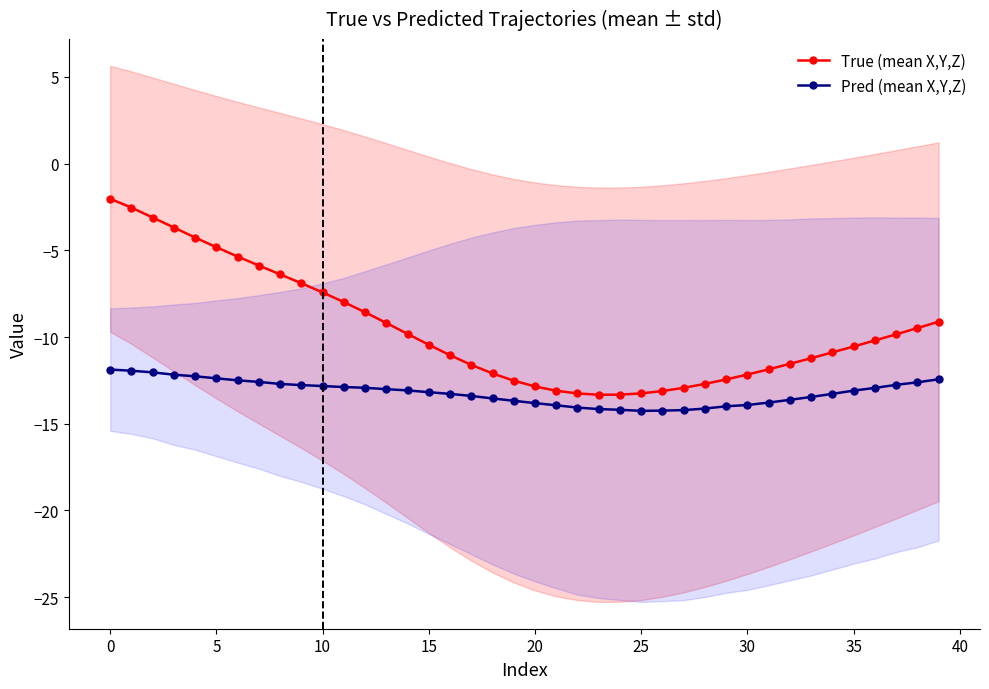

Is this an area chart (filled region under the line)?

No